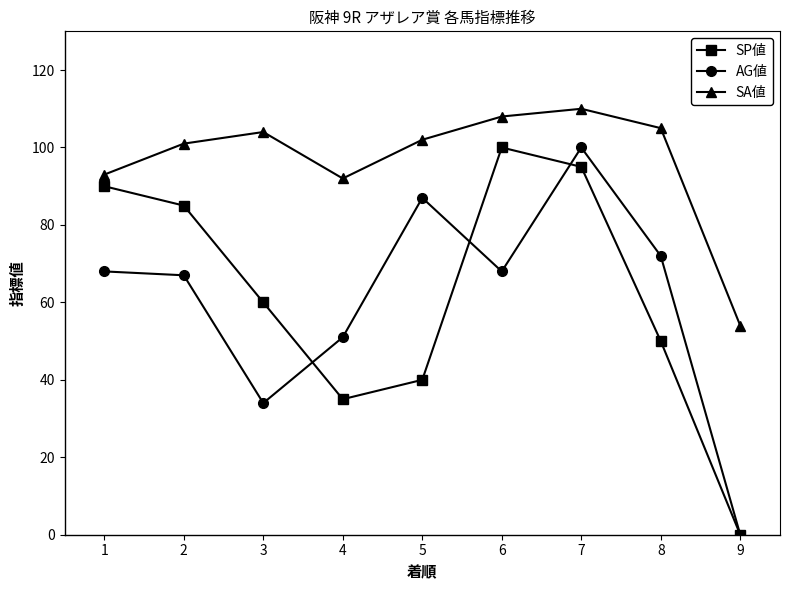

True or false: SA値 and SP値 intersect in this chart.

False